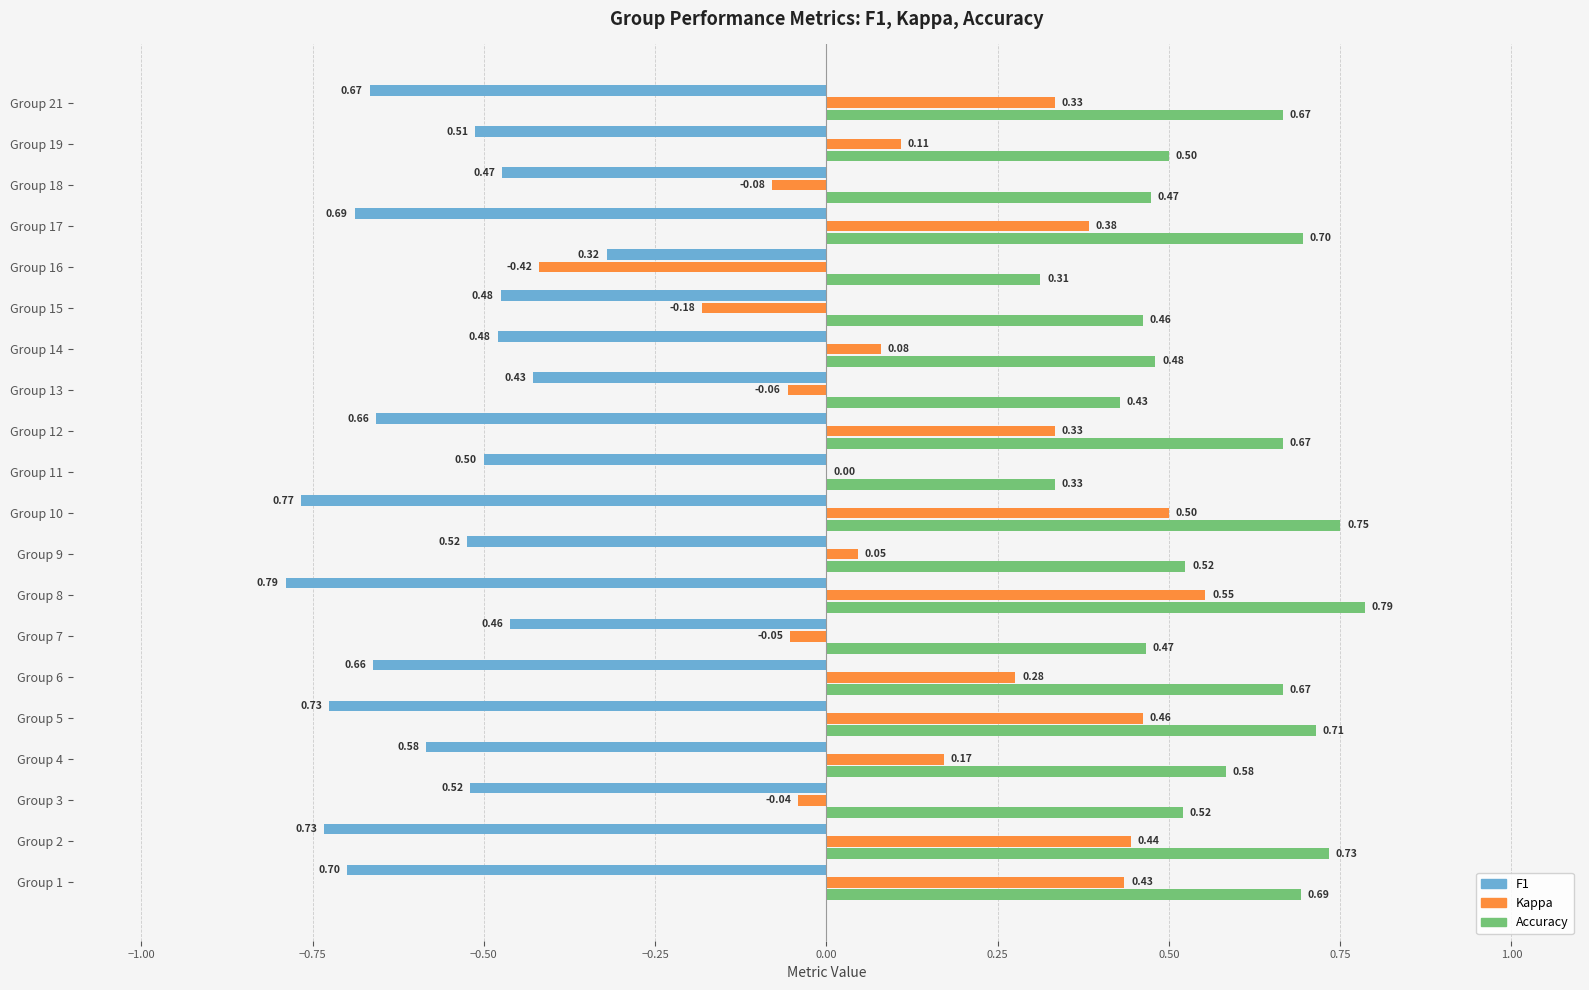

At which category is the sum across all series the highest?

Group 8